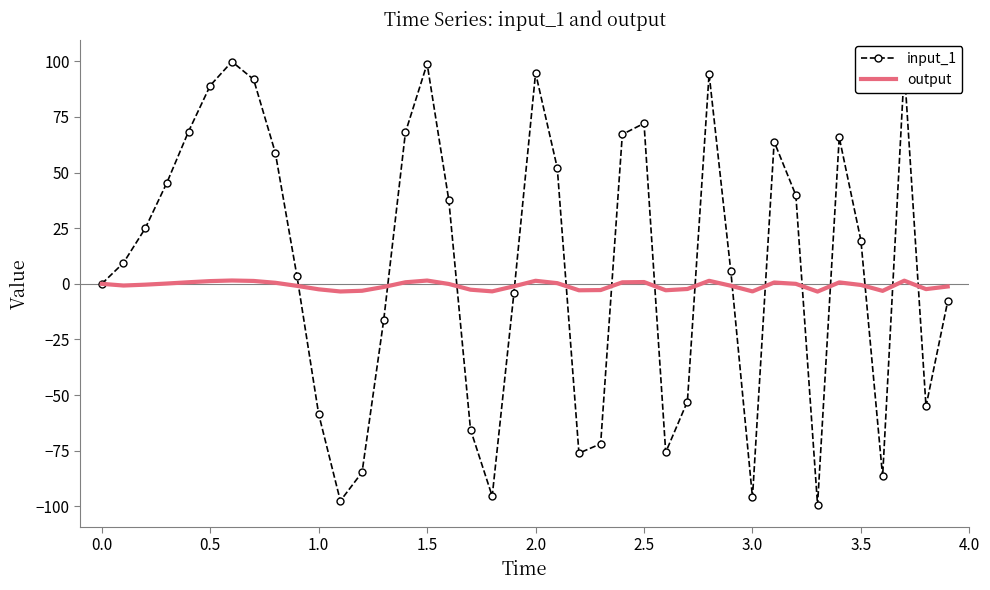

What is the minimum value for input_1?

-99.2